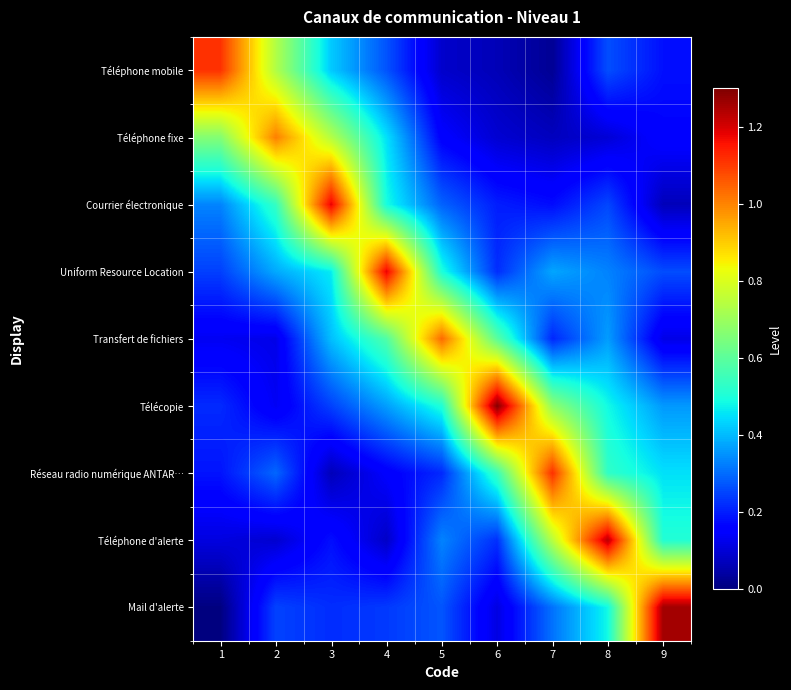

Between 1 and 5, which series saw the biggest shift?

Téléphone mobile